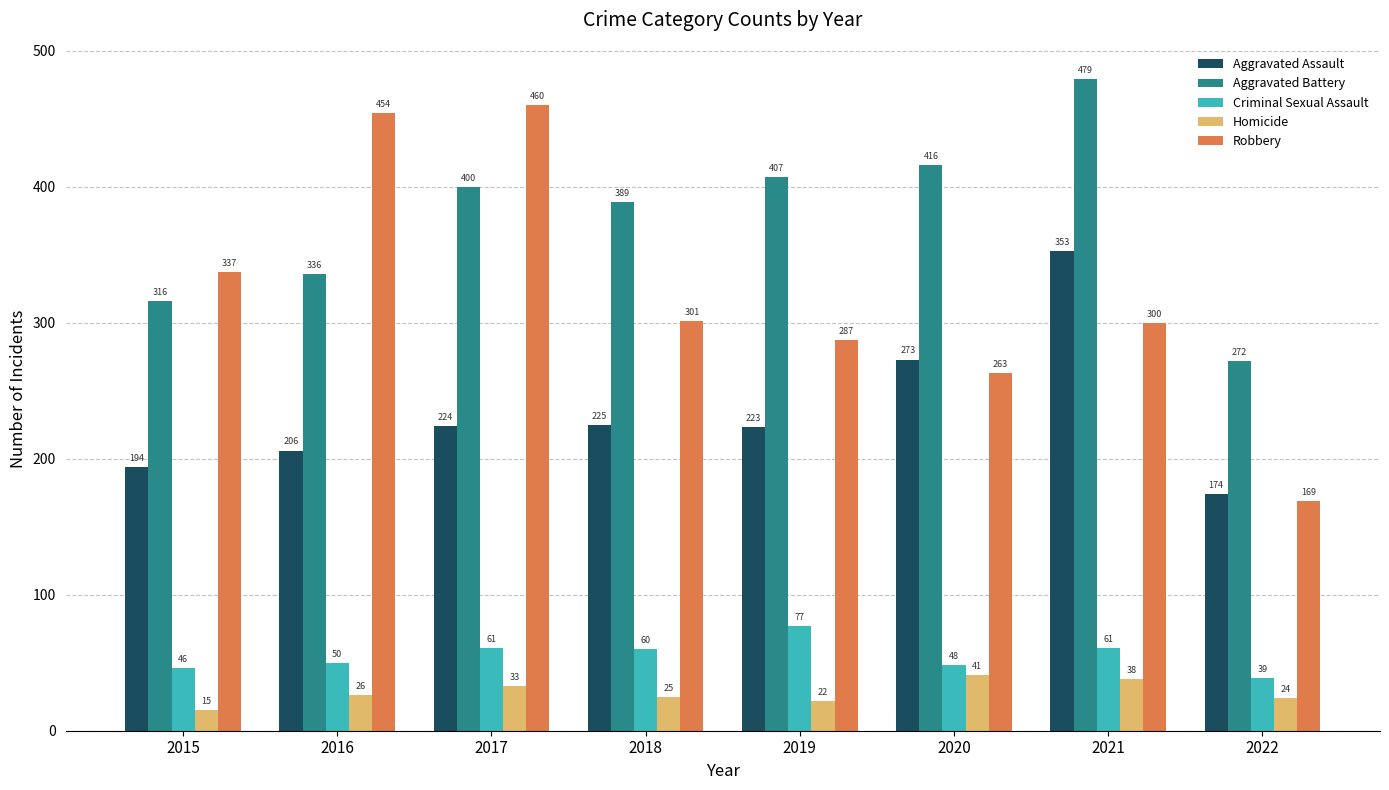

What is the greatest value displayed?

479